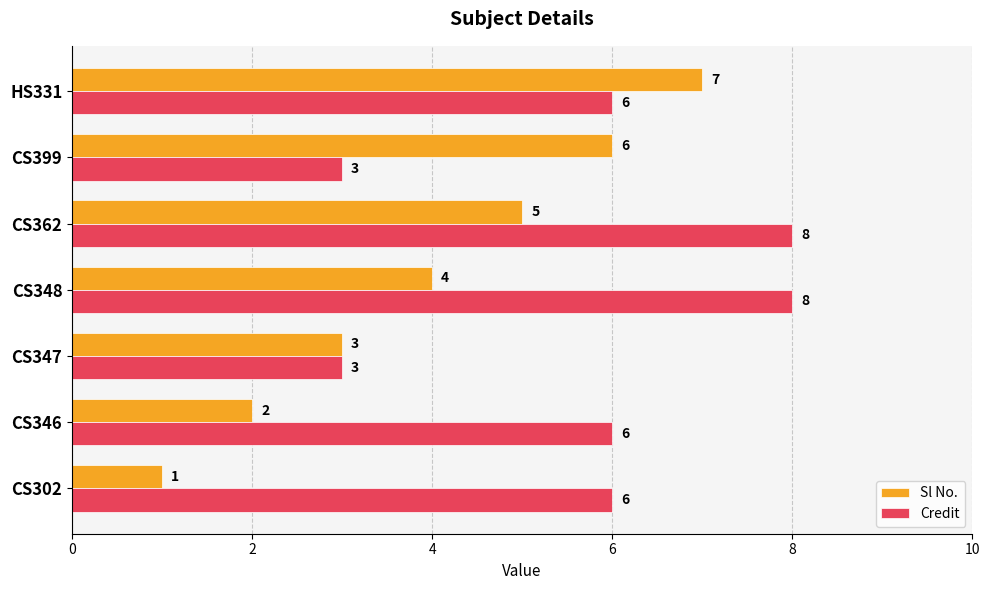

Is it true that Credit equals 6 at HS331?

True